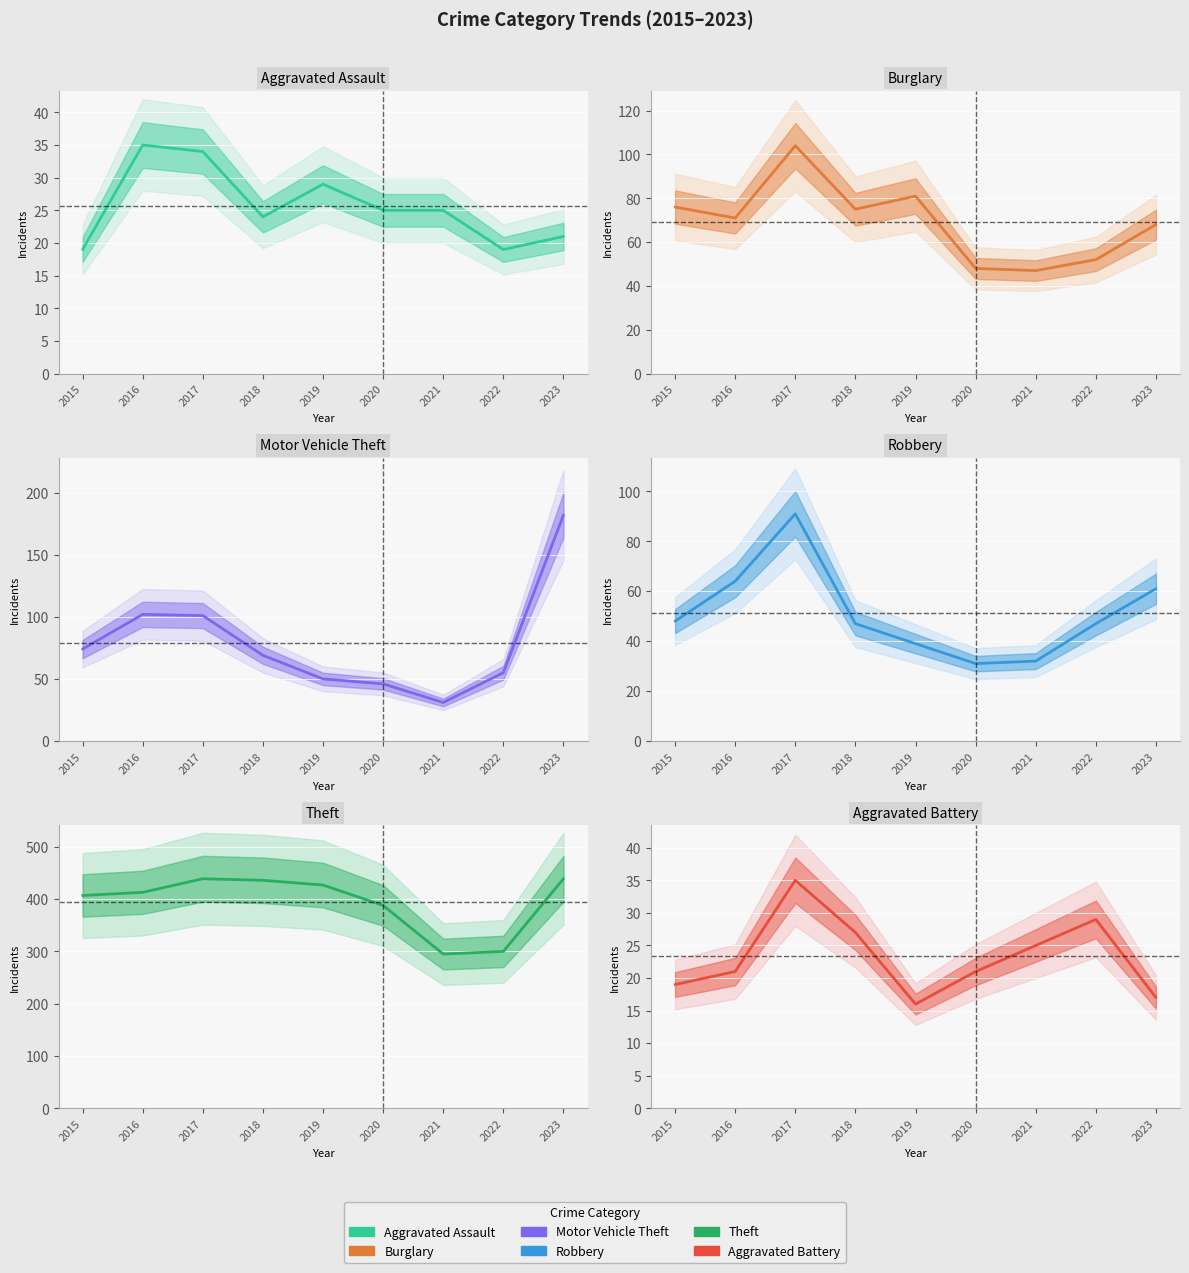

True or false: Robbery and Theft cross at least once.

False